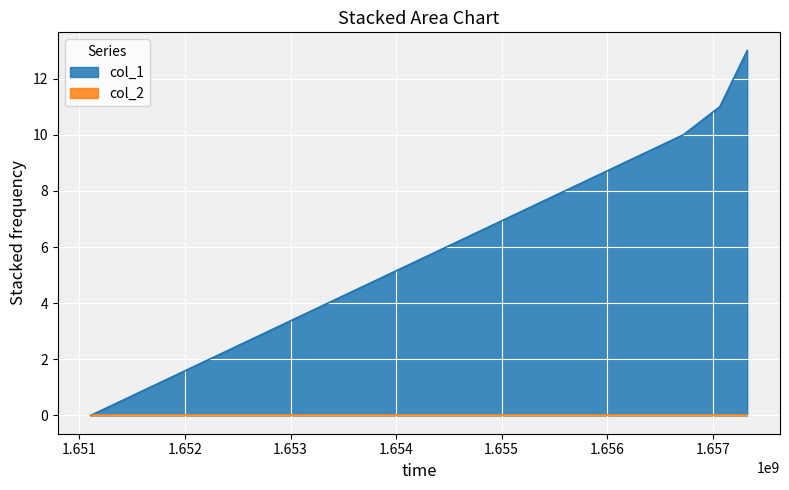

What is the sum of the values at 1651105809 and 1656721808?

10